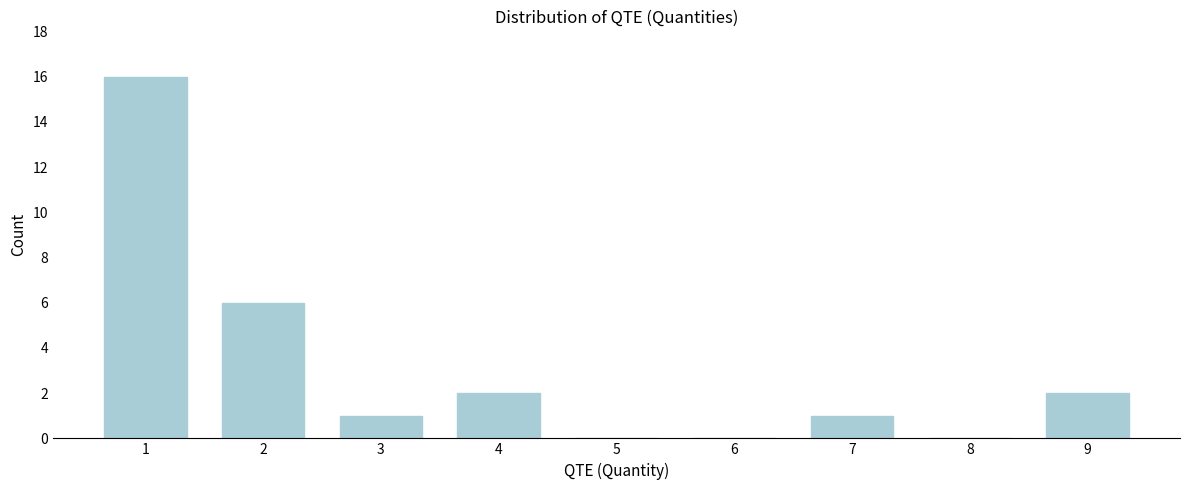

Reading right to left, transcribe all the data shown in this chart.

9=2	8=0	7=1	6=0	5=0	4=2	3=1	2=6	1=16